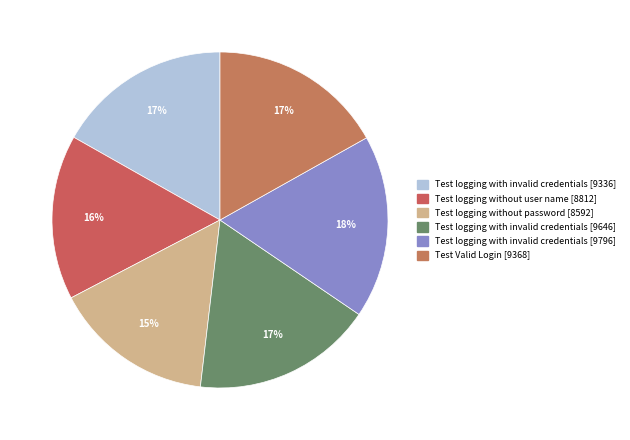

To the nearest percent, what is the average slice percentage?

17%